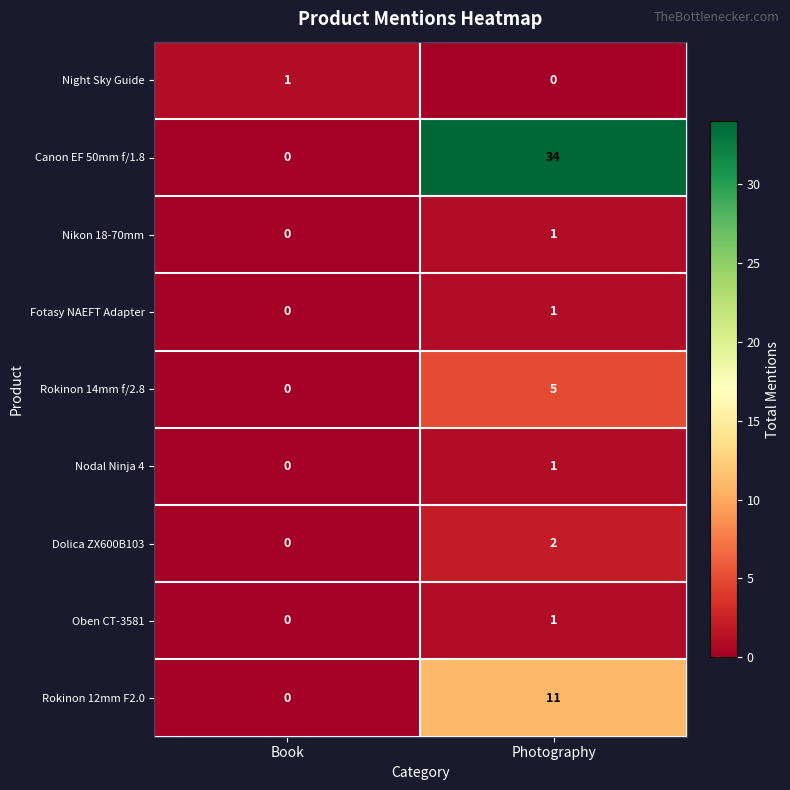

The Rokinon 12mm F2.0 series shows 11 at Photography. True or false?

True